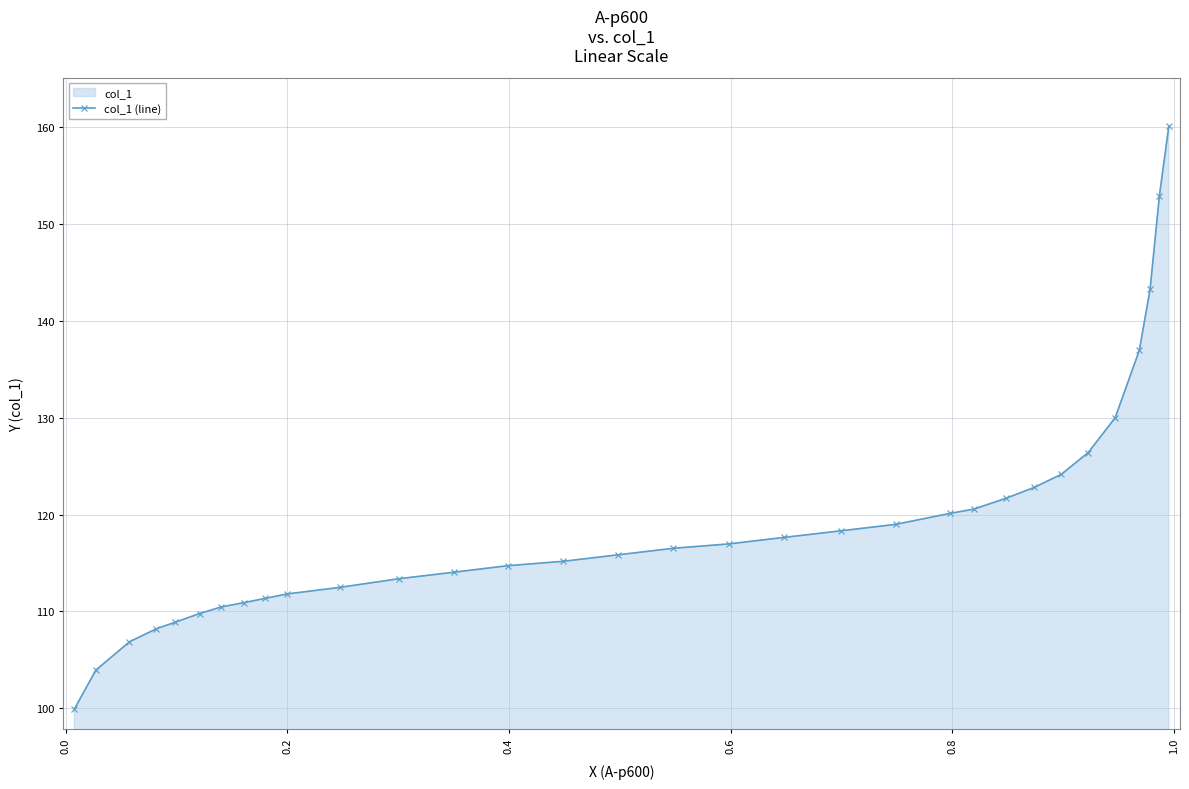

How many data points are less than 116?

16